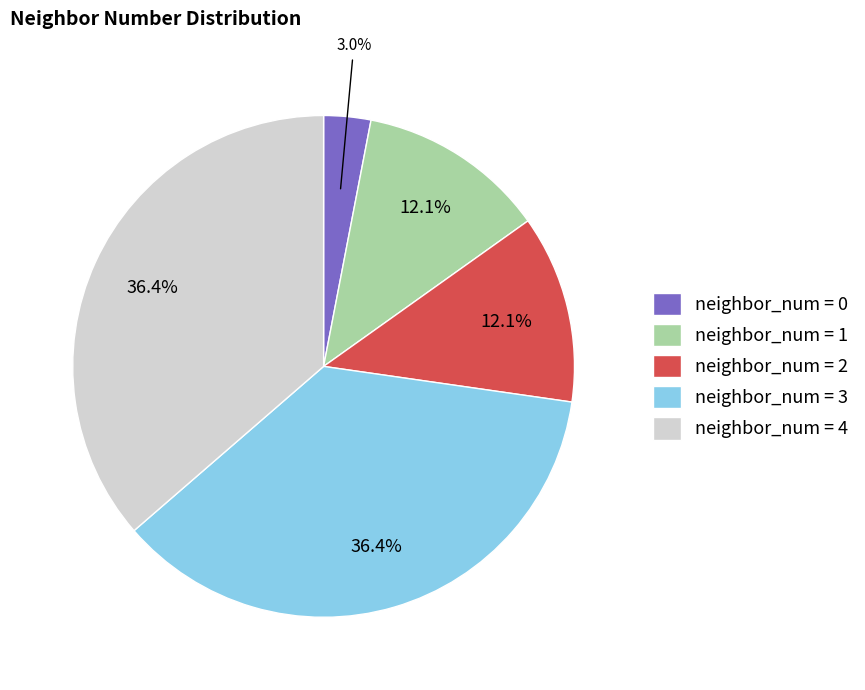

To the nearest percent, what is the difference between the largest and smallest slice percentages?

33%